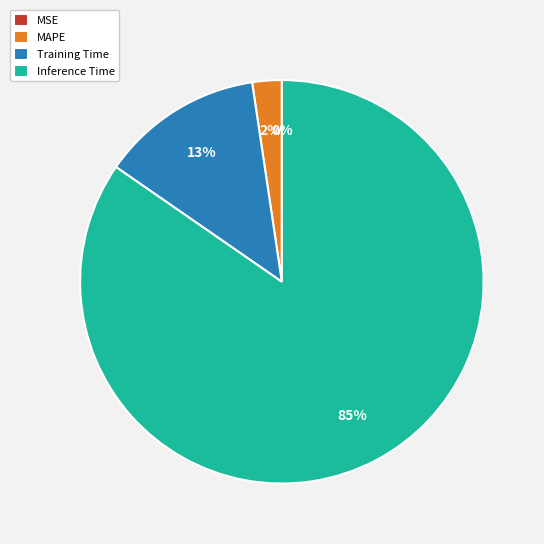

Between Inference Time and Training Time, which is larger?

Inference Time